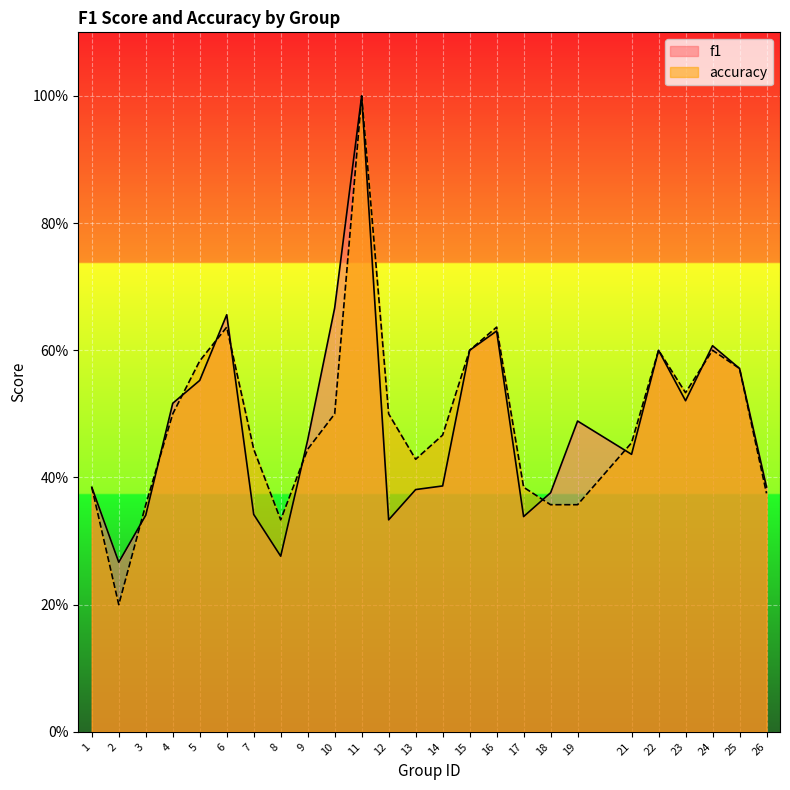

Read the accuracy value at 23.

0.5